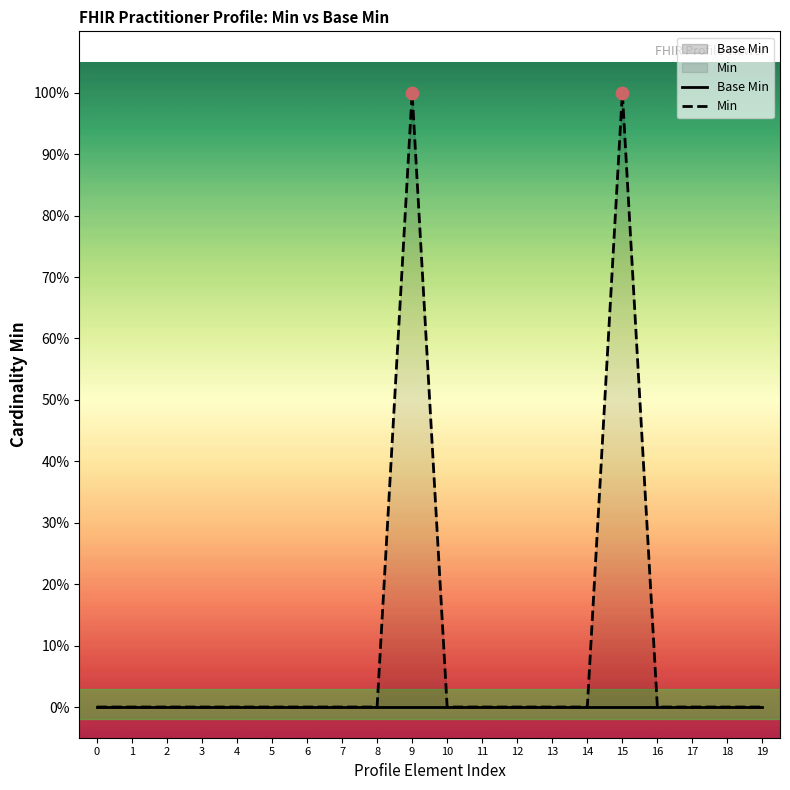

Which series has the widest spread of Y values?

Min